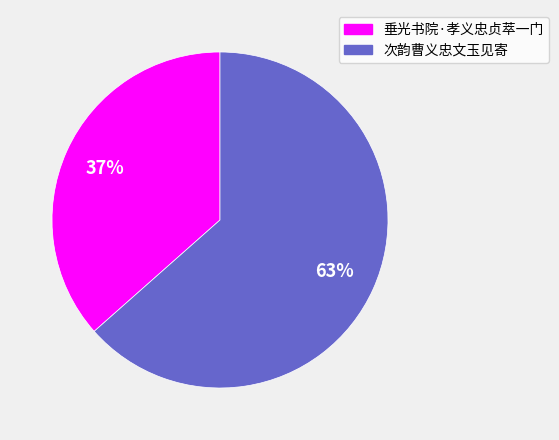

Is the sum of 垂光书院·孝义忠贞萃一门 and 次韵曹义忠文玉见寄 greater than half?

Yes